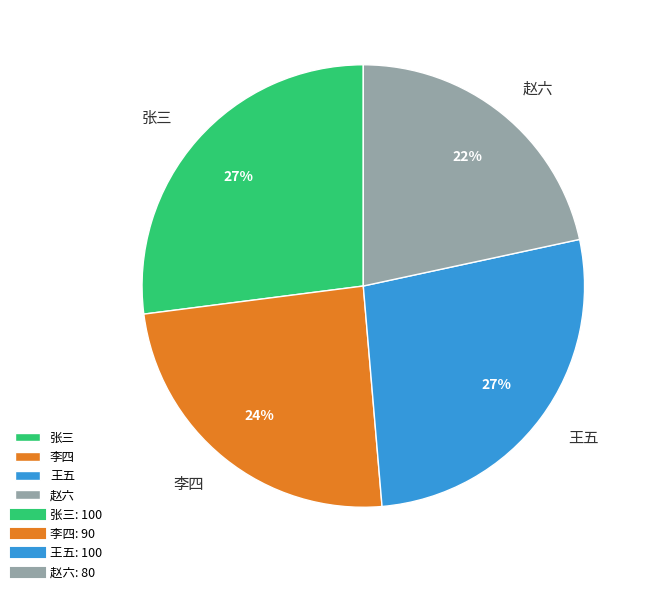

Which category has the smallest portion of the pie?

赵六